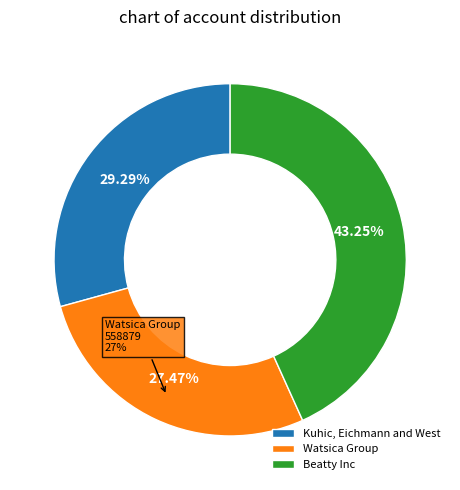

Is the sum of Beatty Inc and Watsica Group greater than half?

Yes